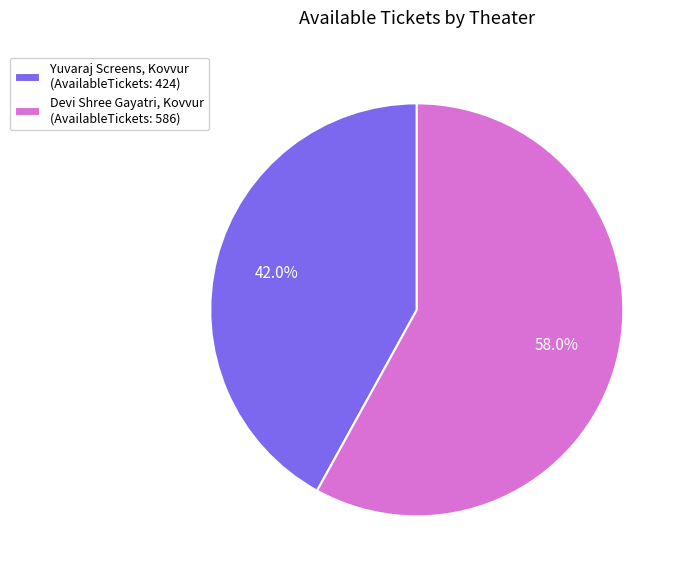

Count the number of slices in the pie.

2